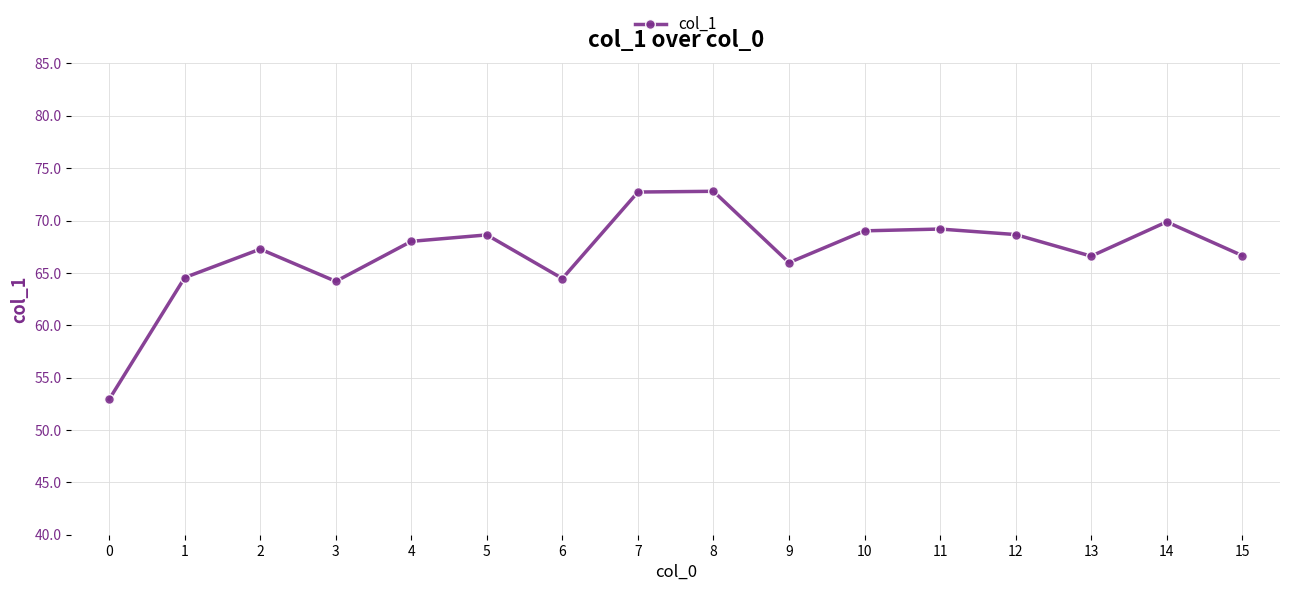

Is it true that the value at 4 is 68.0?

True